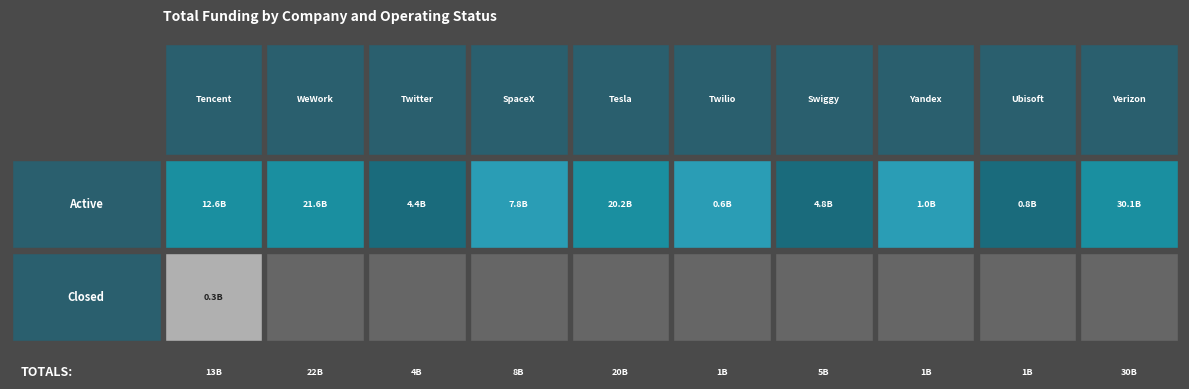

True or false: Closed has a value of 215624477 at 0.

False